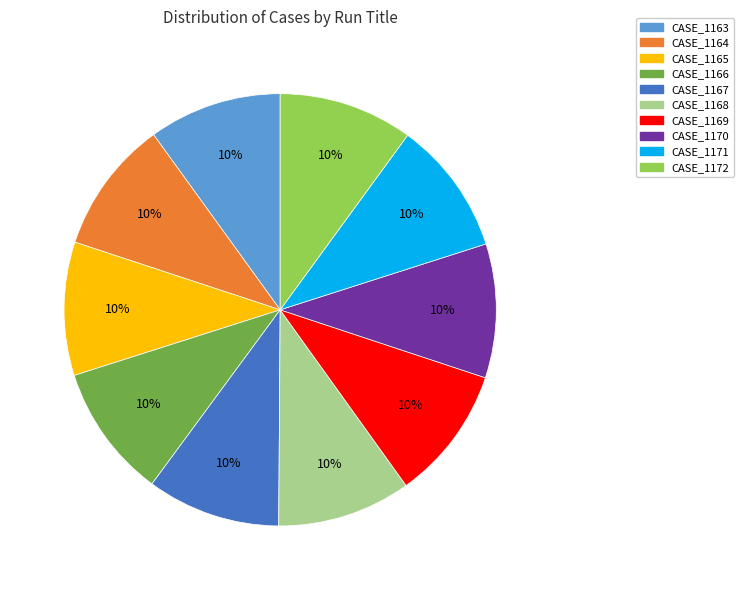

To the nearest percent, what portion does CASE_1172 represent?

10%